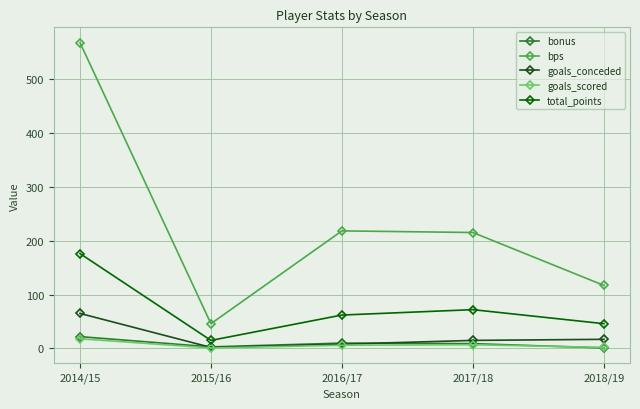

What is the average value of the total_points series?

74